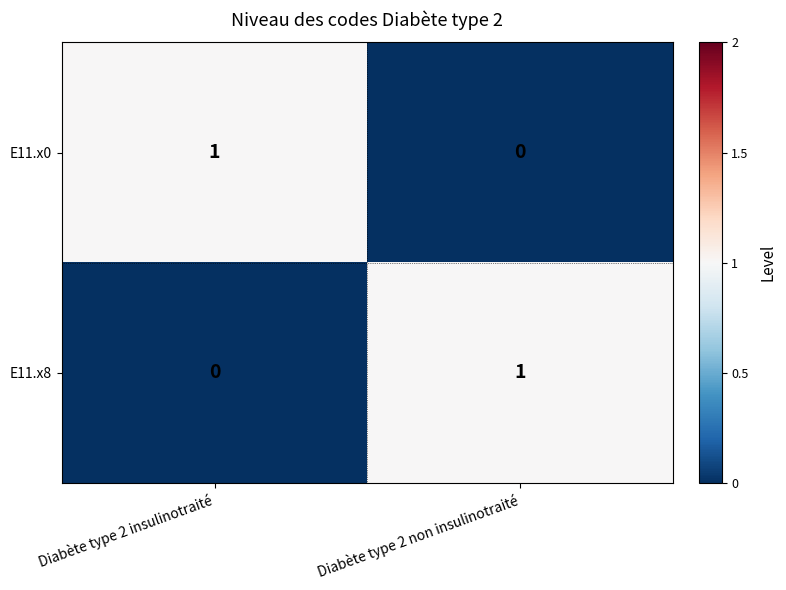

The value of E11.x0 at Diabète type 2 non insulinotraité is 0. True or false?

True